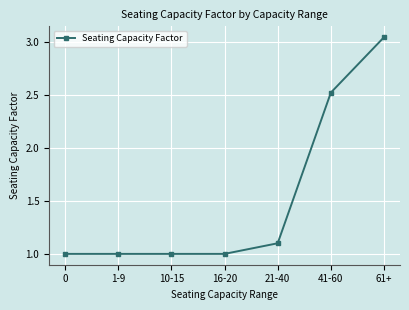

What is the label of the 5th point from the left?

21-40